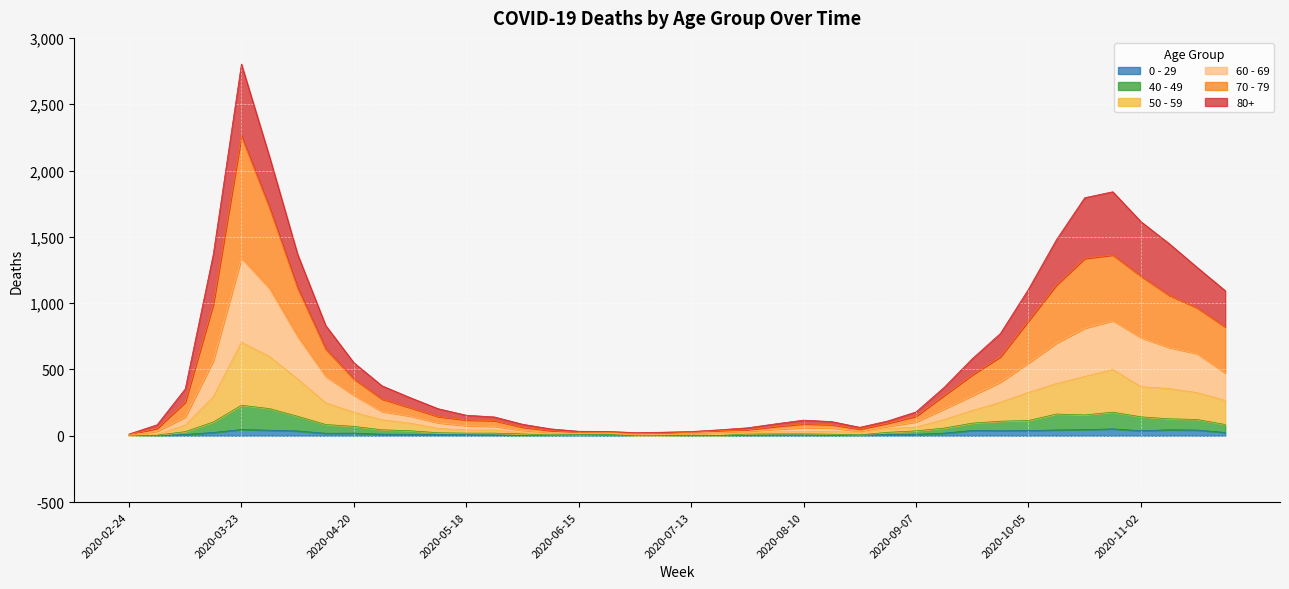

Where is the first local maximum for 40 - 49?

2020-03-23